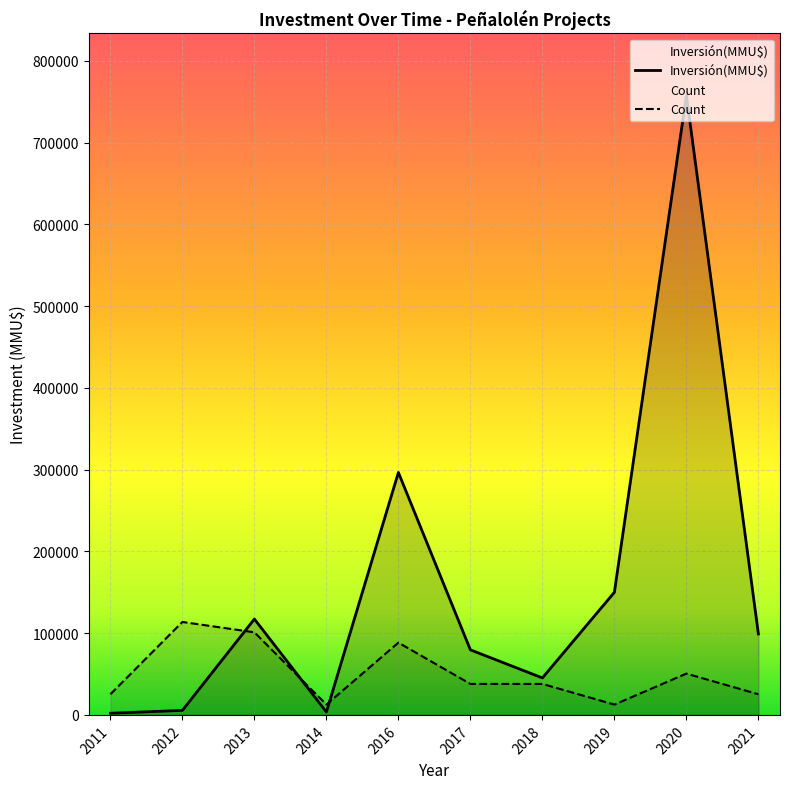

Between 2016 and 2017, which series saw the biggest shift?

Inversión(MMU$)